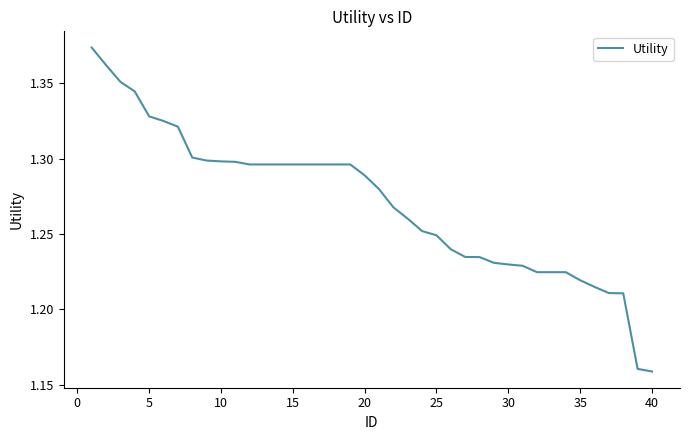

What is the sum of all values?

50.8